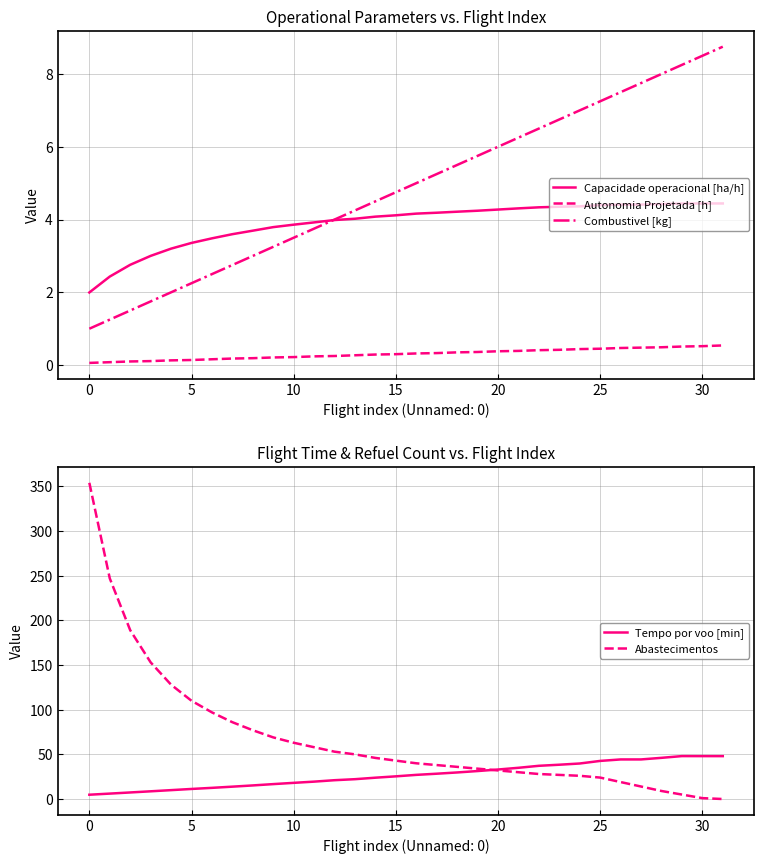

What is the average value of the Abastecimentos series?

68.3